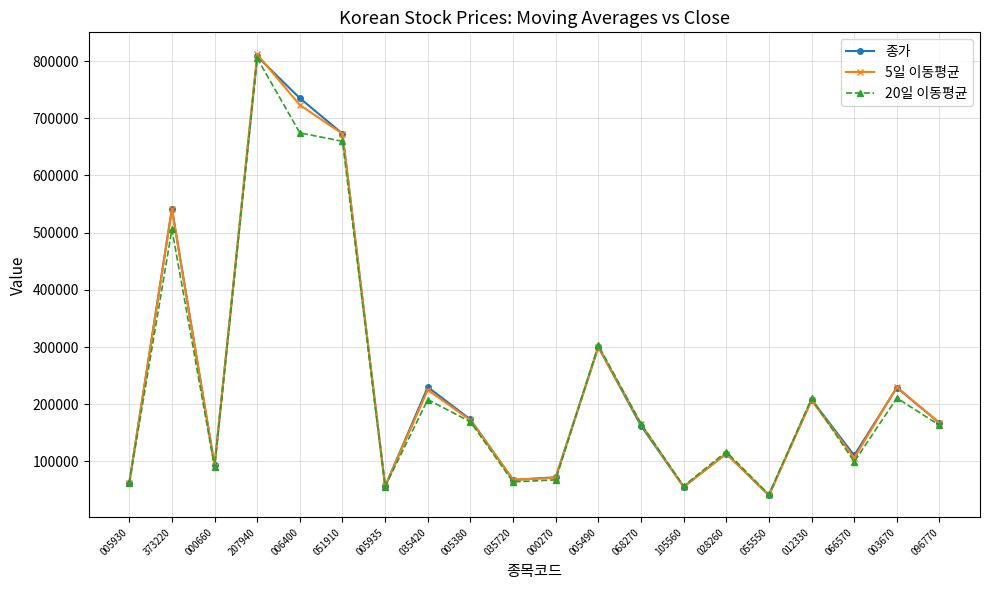

Where is 종가 nearest to the value 424550?

373220